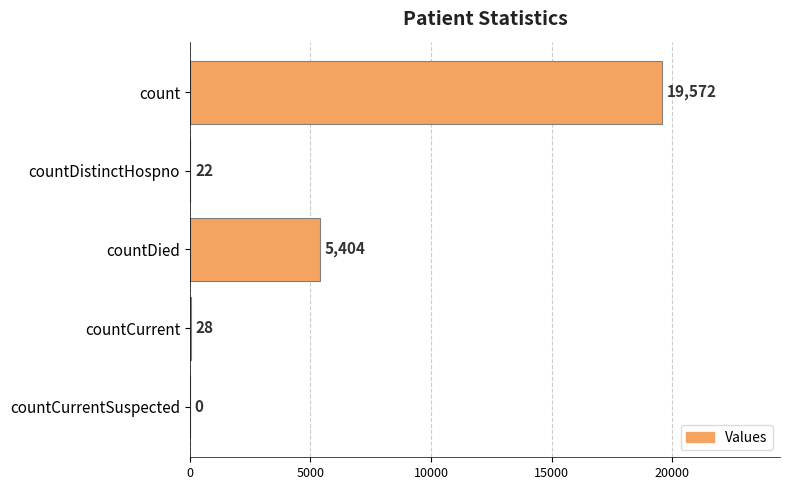

Is it true that the value at countDistinctHospno is 22?

True